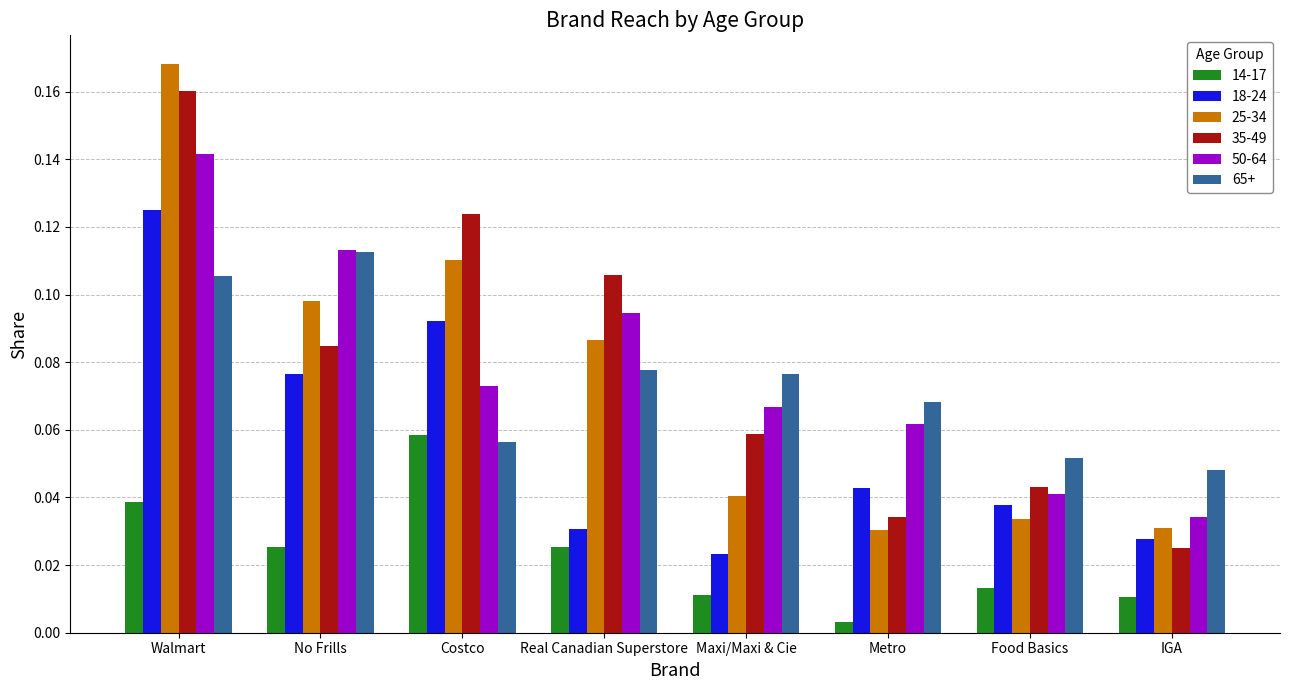

What are all the series names shown in the legend?

14-17, 18-24, 25-34, 35-49, 50-64, 65+